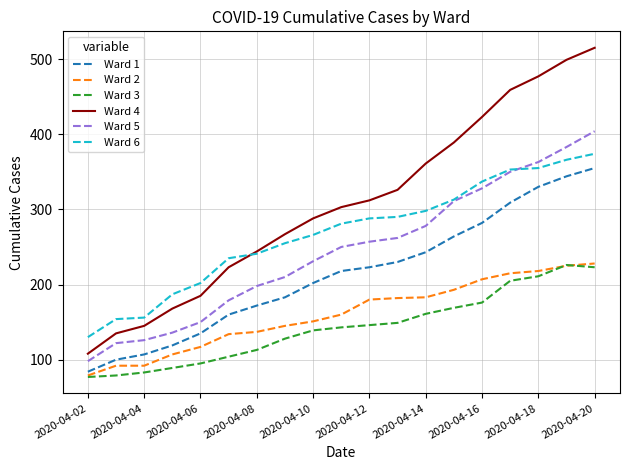

What is the highest value of the Ward 2 series?

228